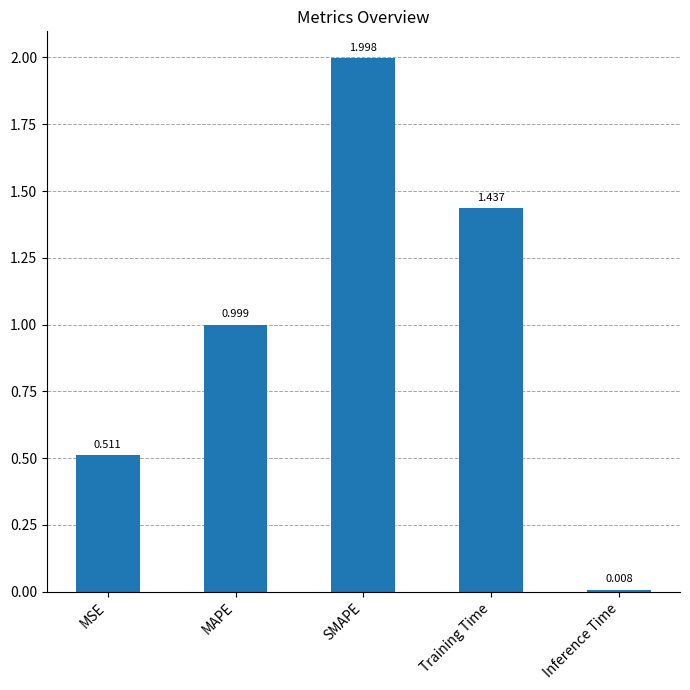

What is the label of the 3rd bar from the right?

SMAPE